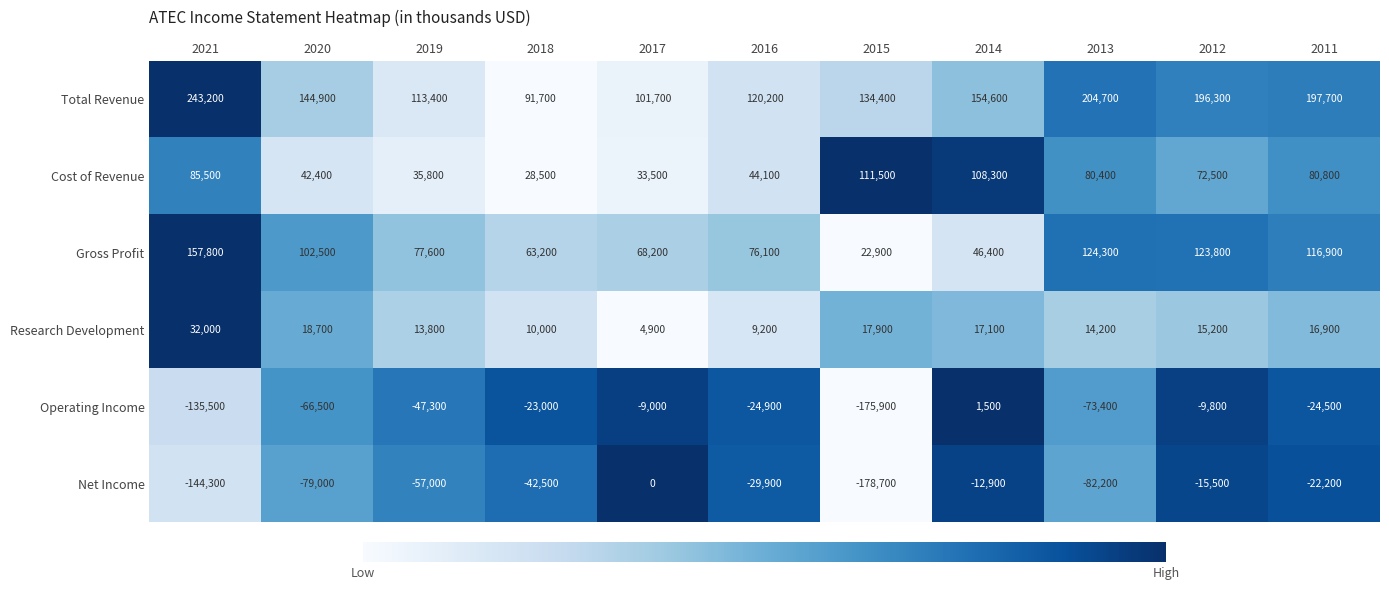

Rank the series by their maximum value, from highest to lowest.

Total Revenue, Gross Profit, Cost of Revenue, Research Development, Operating Income, Net Income